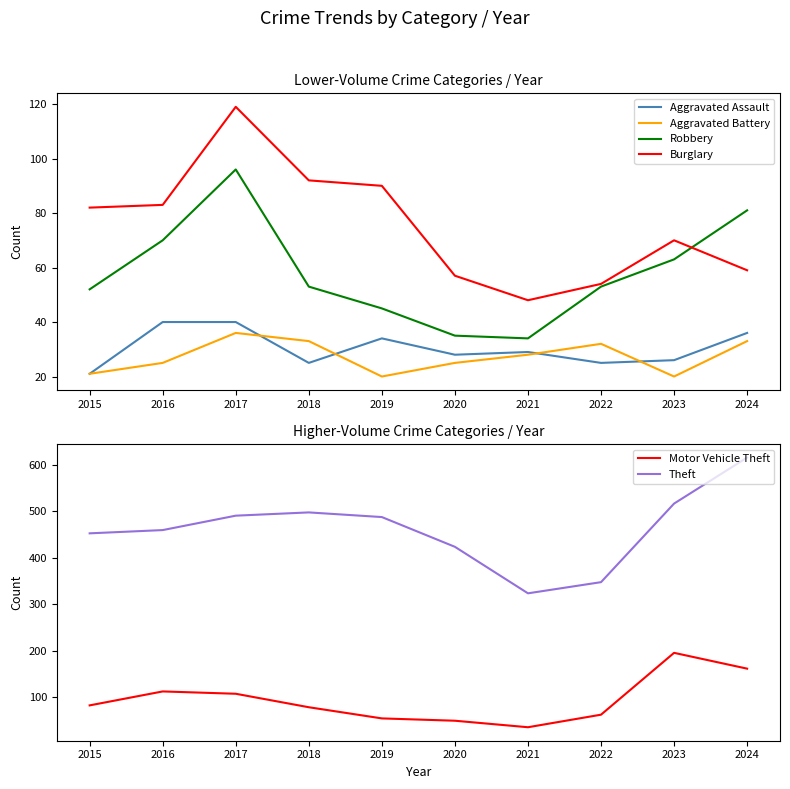

Is this an area chart (filled region under the line)?

No